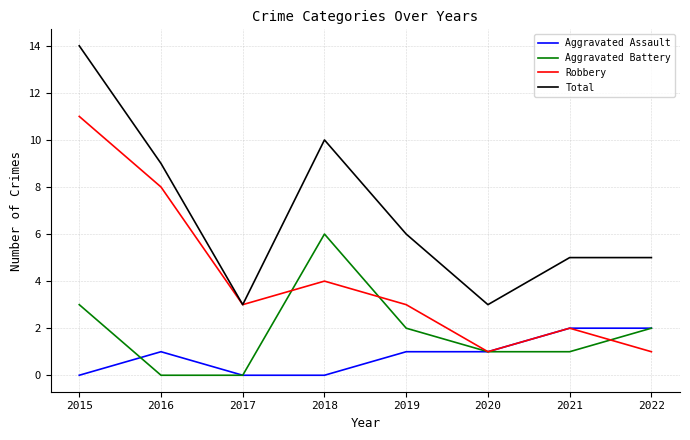

Reading right to left, transcribe all the data shown in this chart.

Aggravated Assault: 2022=2	2021=2	2020=1	2019=1	2018=0	2017=0	2016=1	2015=0
Aggravated Battery: 2022=2	2021=1	2020=1	2019=2	2018=6	2017=0	2016=0	2015=3
Robbery: 2022=1	2021=2	2020=1	2019=3	2018=4	2017=3	2016=8	2015=11
Total: 2022=5	2021=5	2020=3	2019=6	2018=10	2017=3	2016=9	2015=14